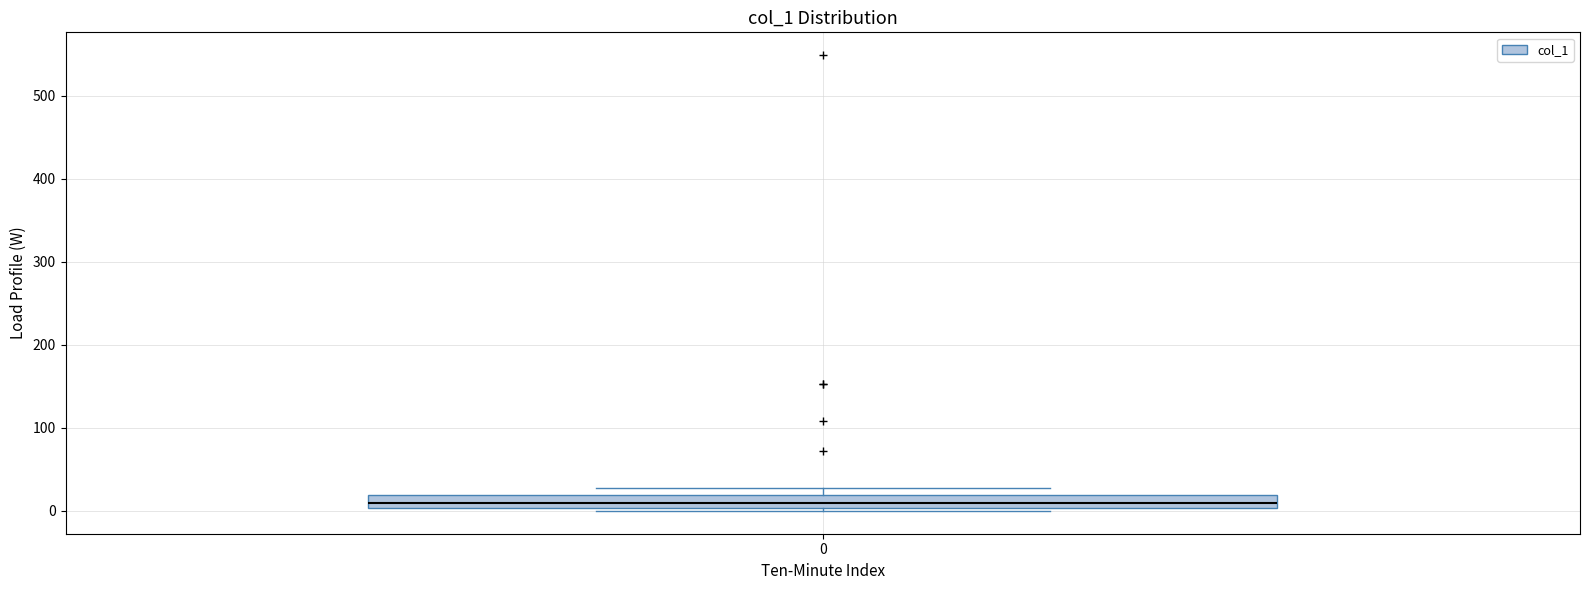

Transcribe this box plot: give where the median line is, the range the box spans, and where the two whiskers end, as read against the y-axis. The values are not printed on the chart, so give them approximately, as read against the axis.

median 10, box 0 to 20, whiskers 0 to 30